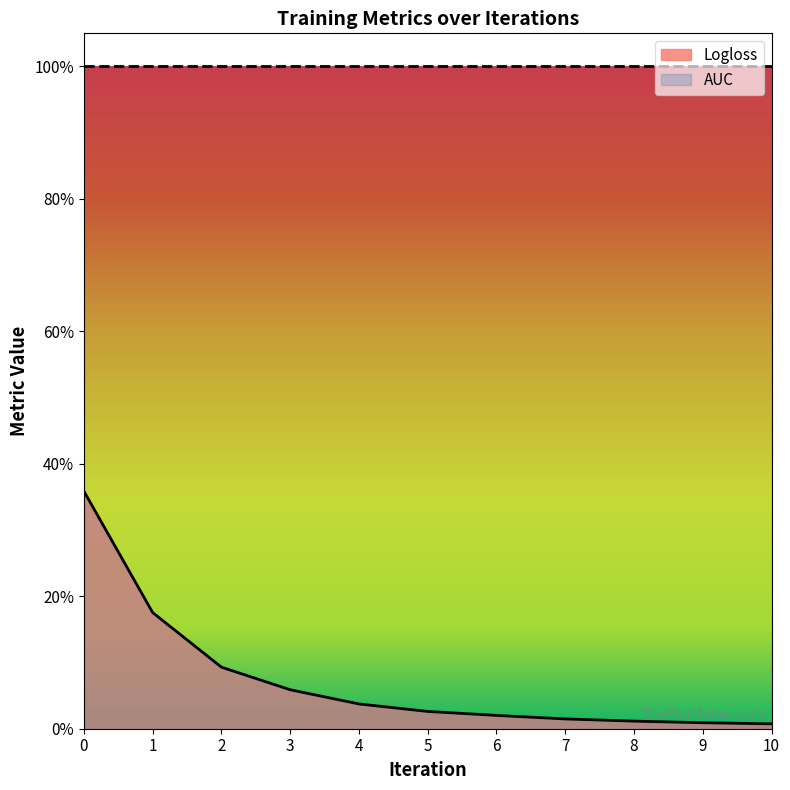

Which has a higher value, 9 or 1?

1